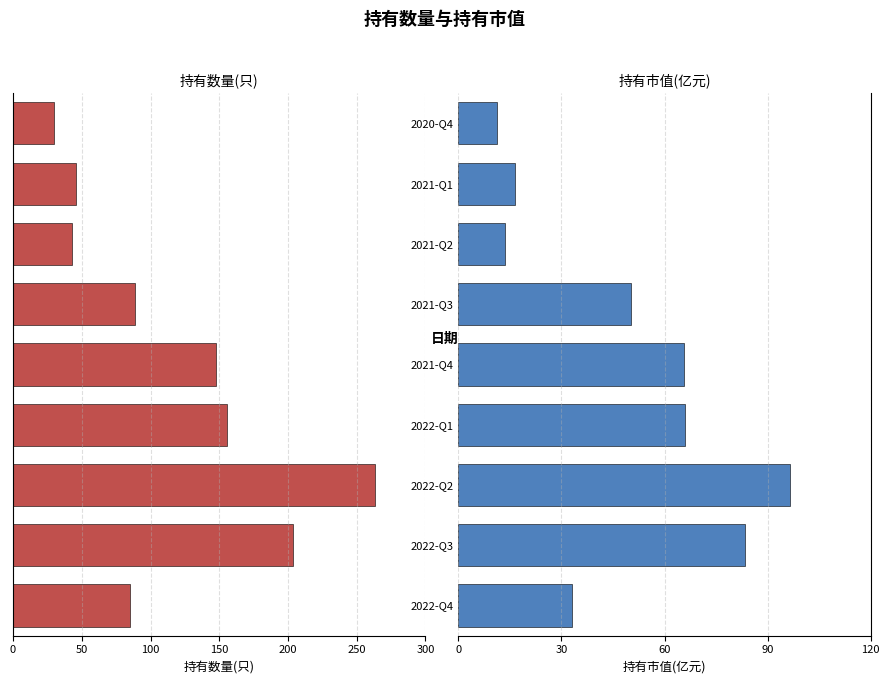

What value does the 持有市值(亿元) series have at 2021-Q3?

50.1